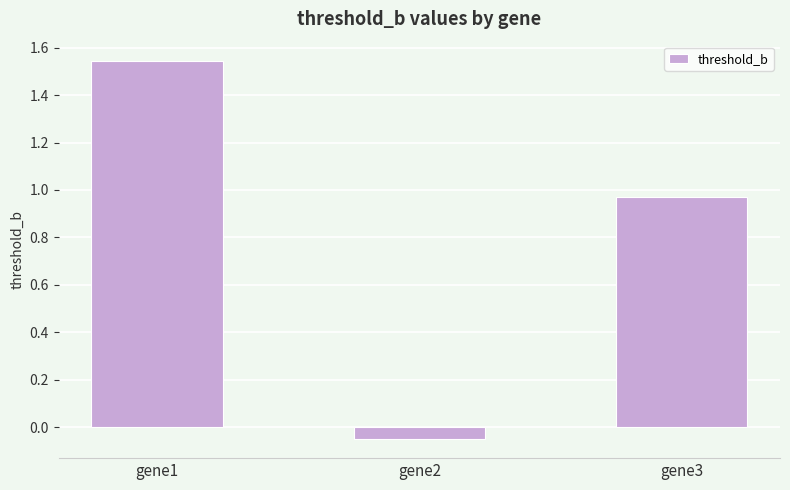

What is the difference between the maximum and minimum values?

1.6